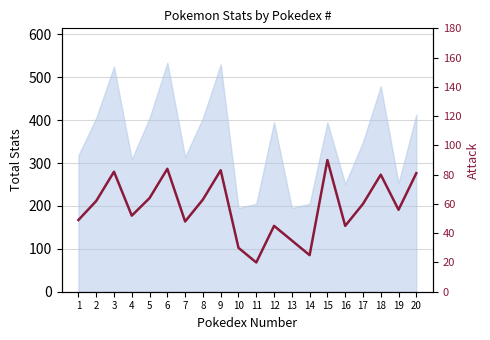

What is the smallest value displayed?

20